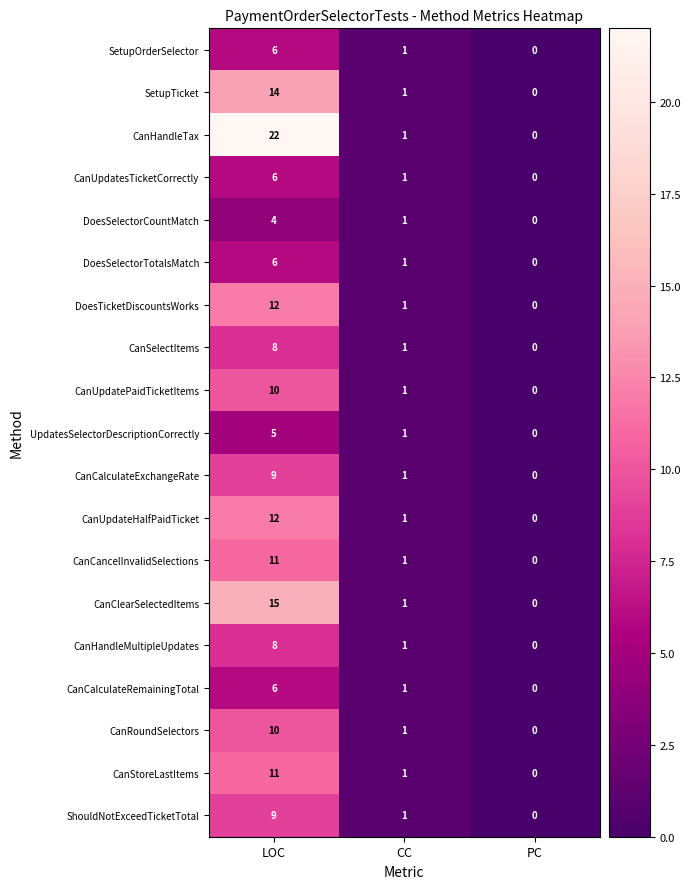

Rank the categories by ShouldNotExceedTicketTotal value from highest to lowest.

LOC, CC, PC